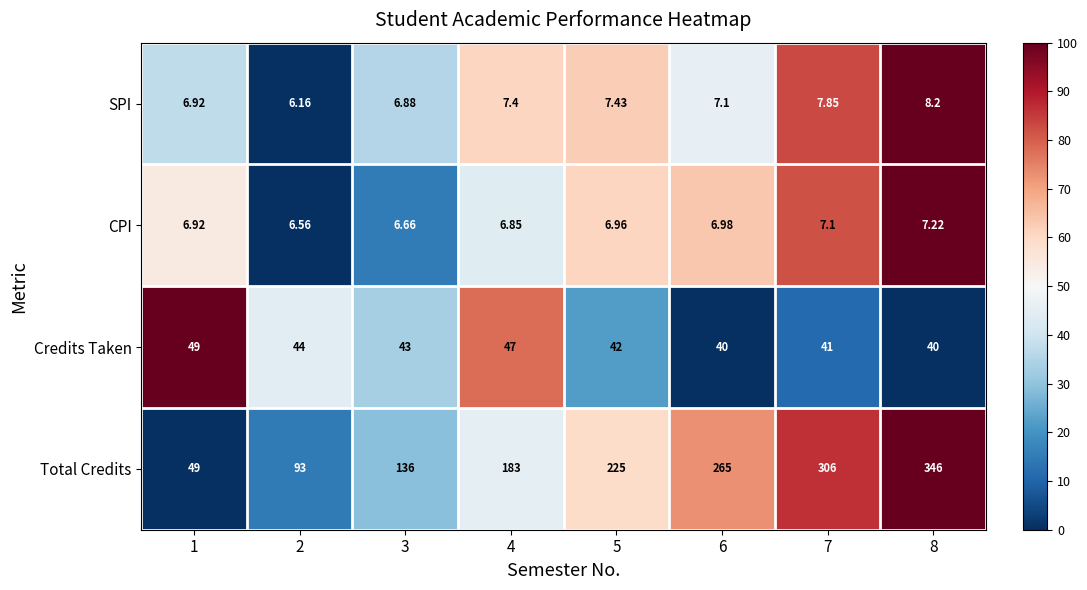

Which series has the largest total across all categories?

Total Credits